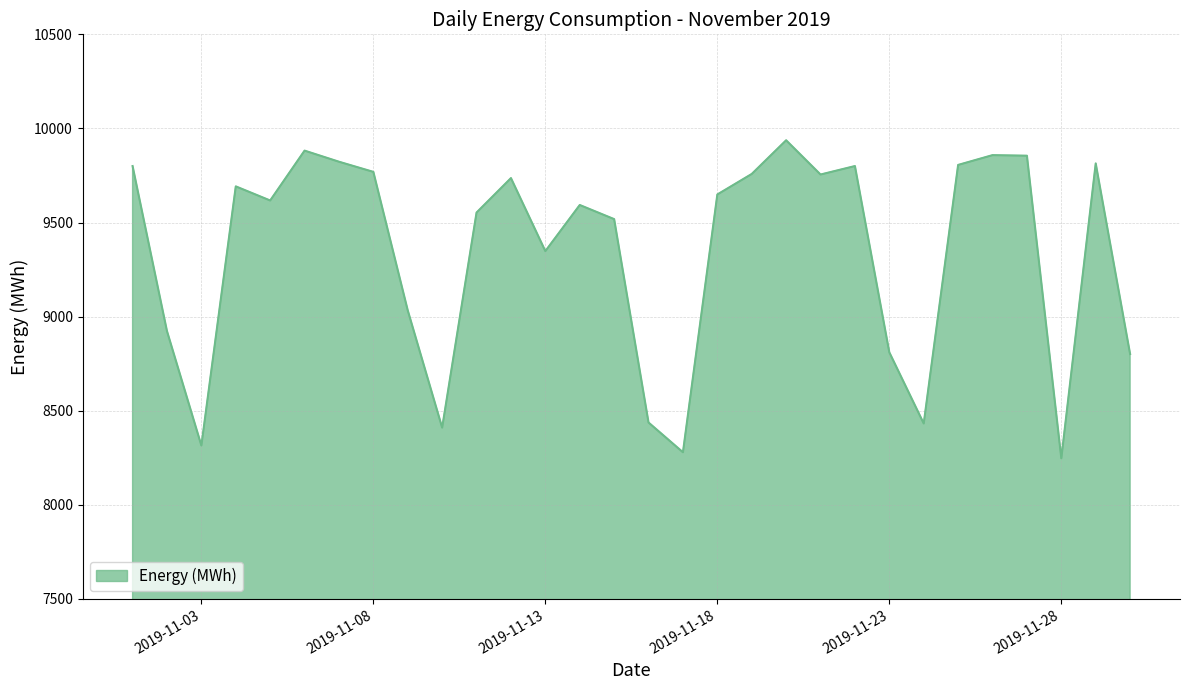

What is the maximum value shown in the chart?

9937